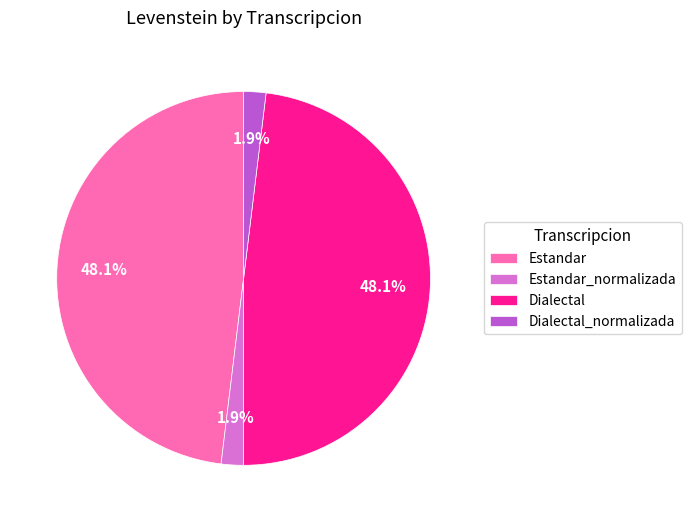

To the nearest percent, what portion does Dialectal represent?

48%